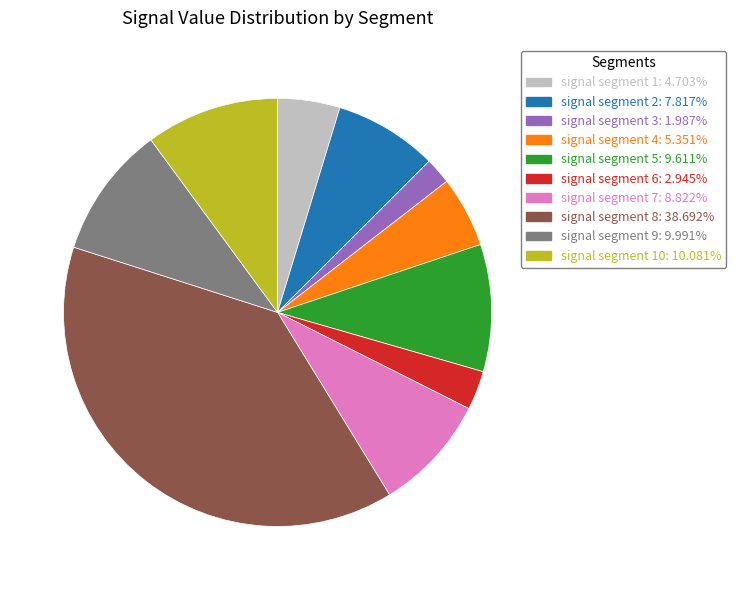

Is there any slice that represents more than half of the pie?

No